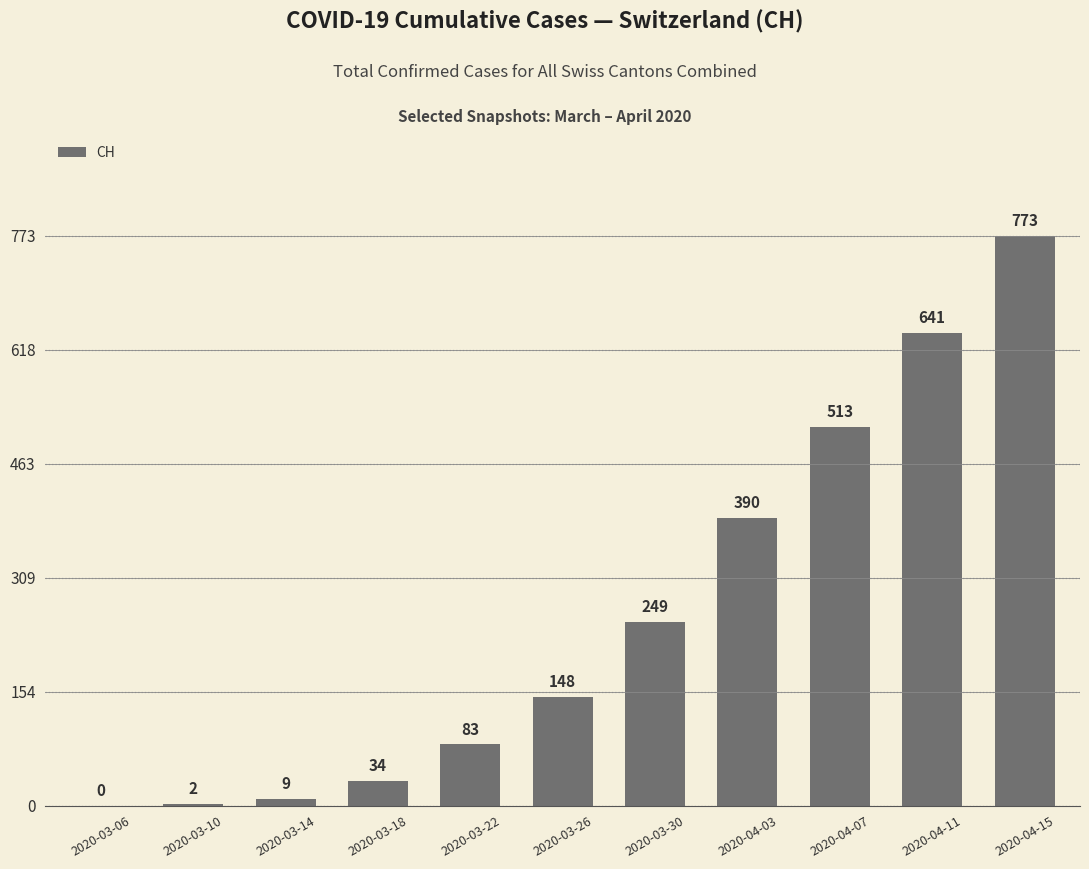

True or false: the data shows 513 at 2020-04-07.

True